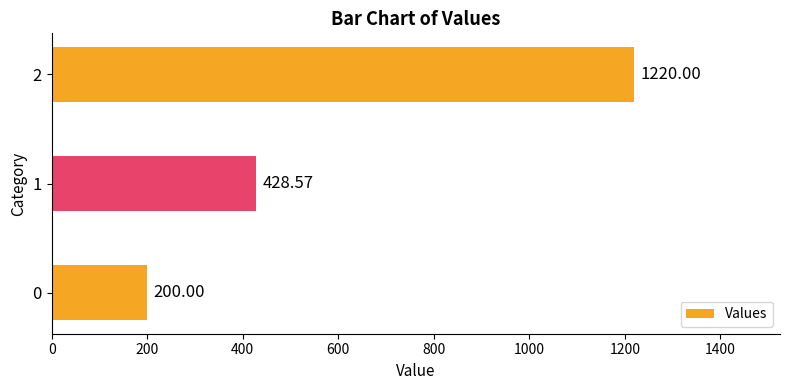

How many data points are above 428?

2